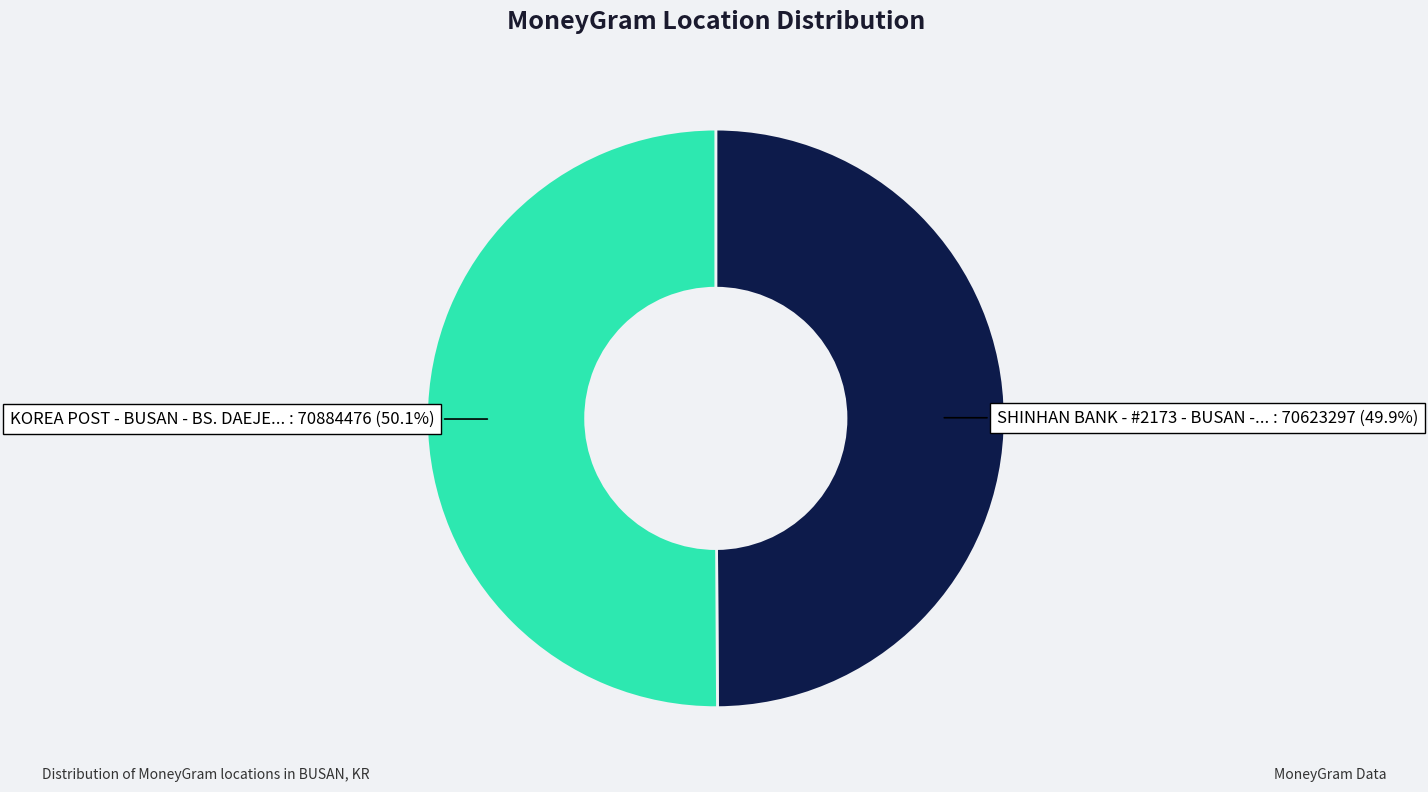

Is there any slice that represents more than half of the pie?

Yes